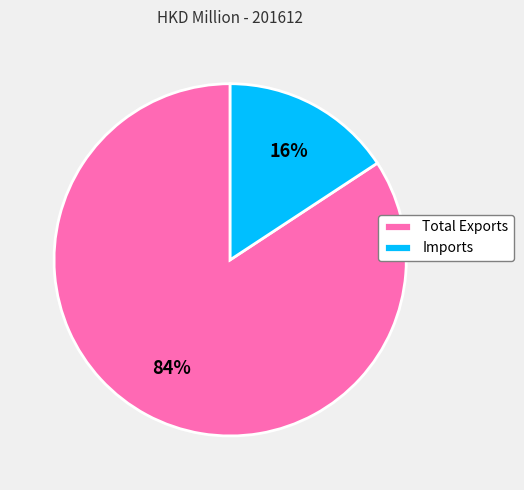

Between Imports and Total Exports, which is larger?

Total Exports